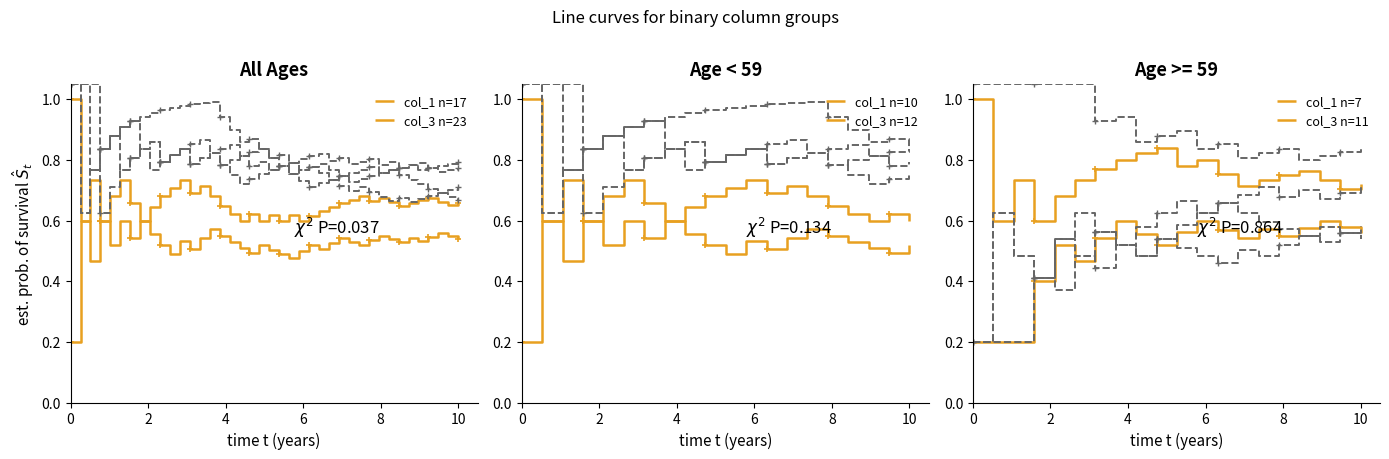

Which series has the widest spread of values?

col_1